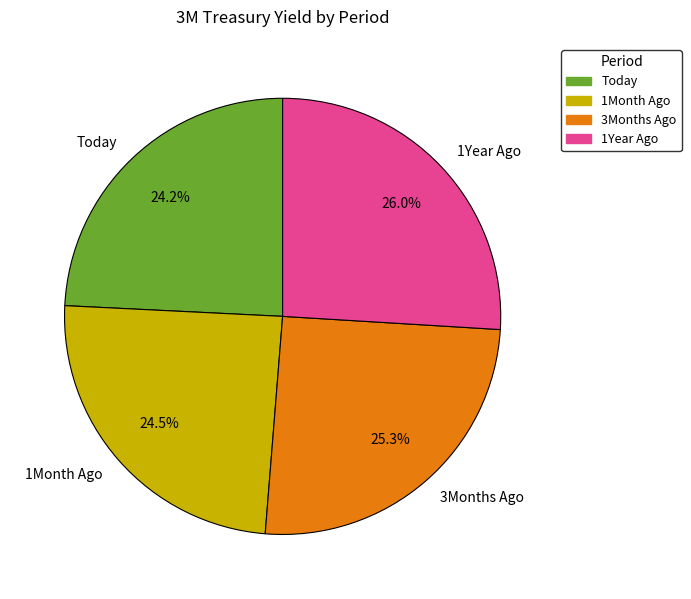

The 1Year Ago slice represents 31% of the pie. True or false?

False